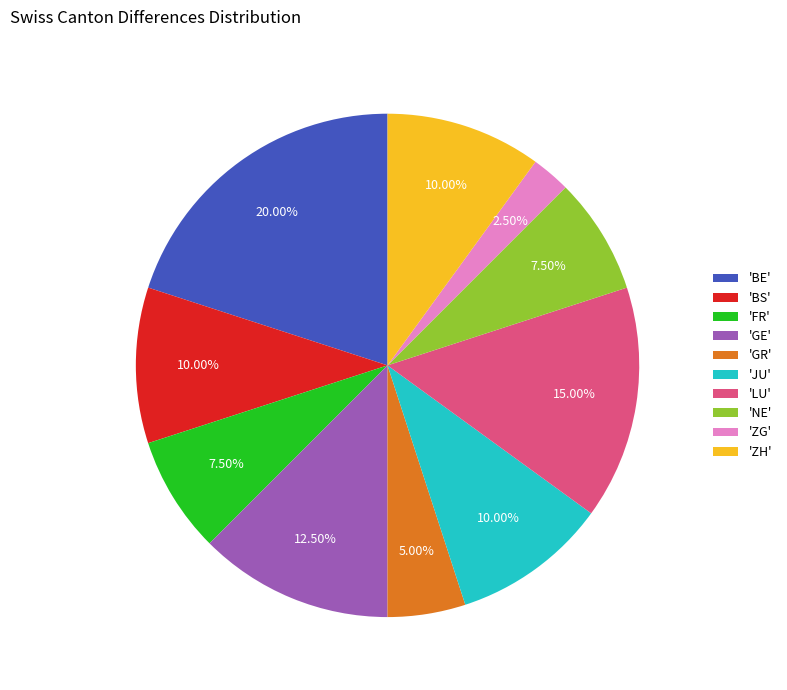

To the nearest percent, what is the average slice percentage?

10%